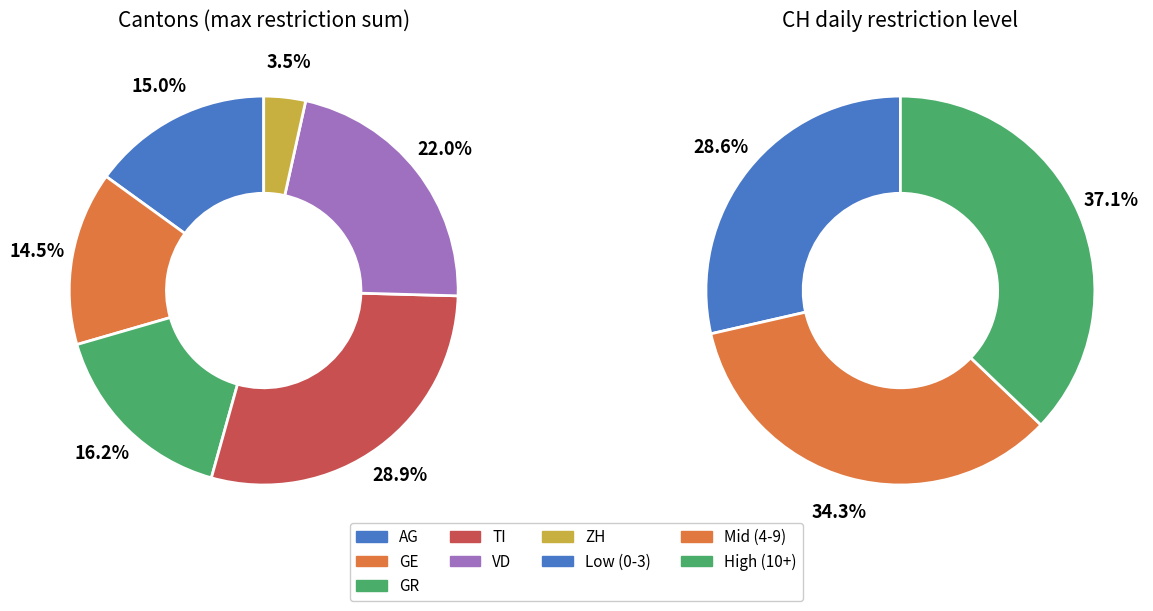

To the nearest percent, what percentage of the pie is 18?

4%